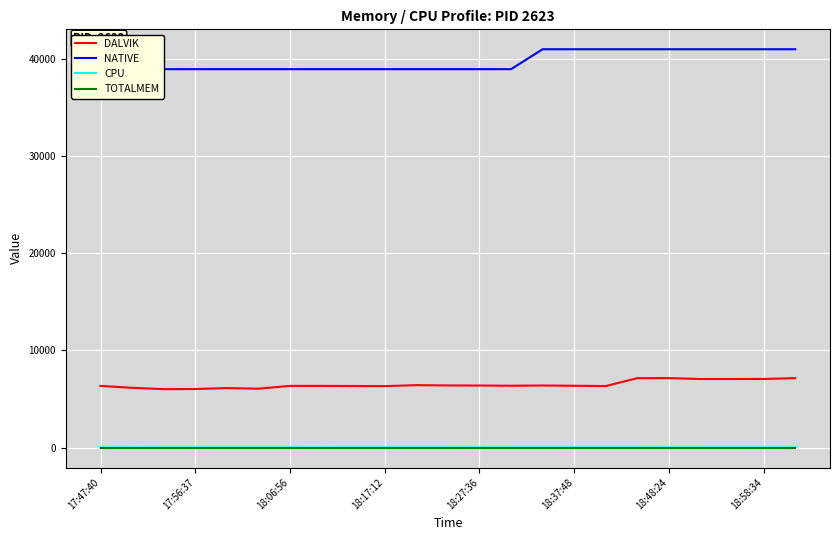

Between 14 and 22, which is larger?

22